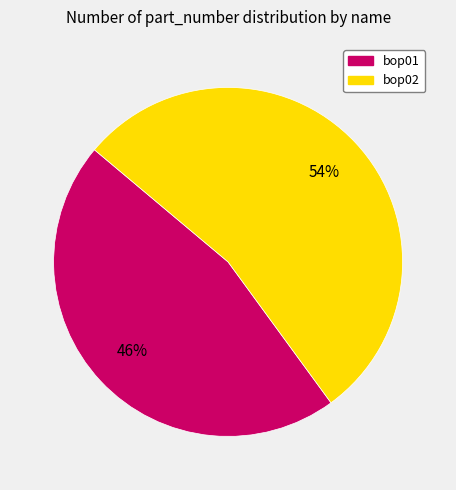

Between bop02 and bop01, which is larger?

bop02